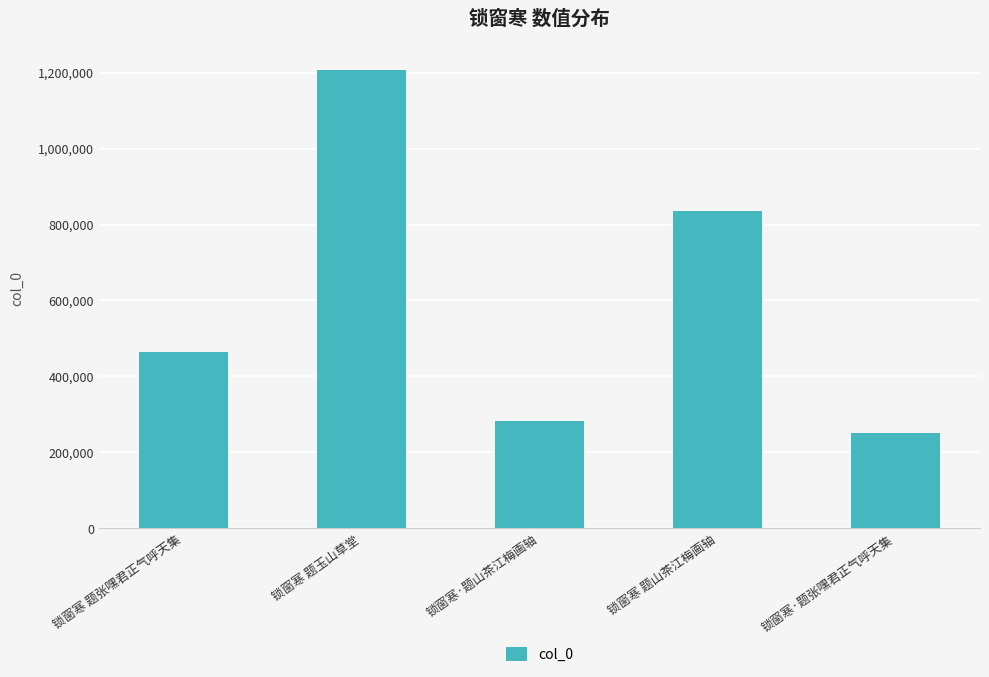

Where is the data nearest to the value 729464?

锁窗寒 题山茶江梅画轴